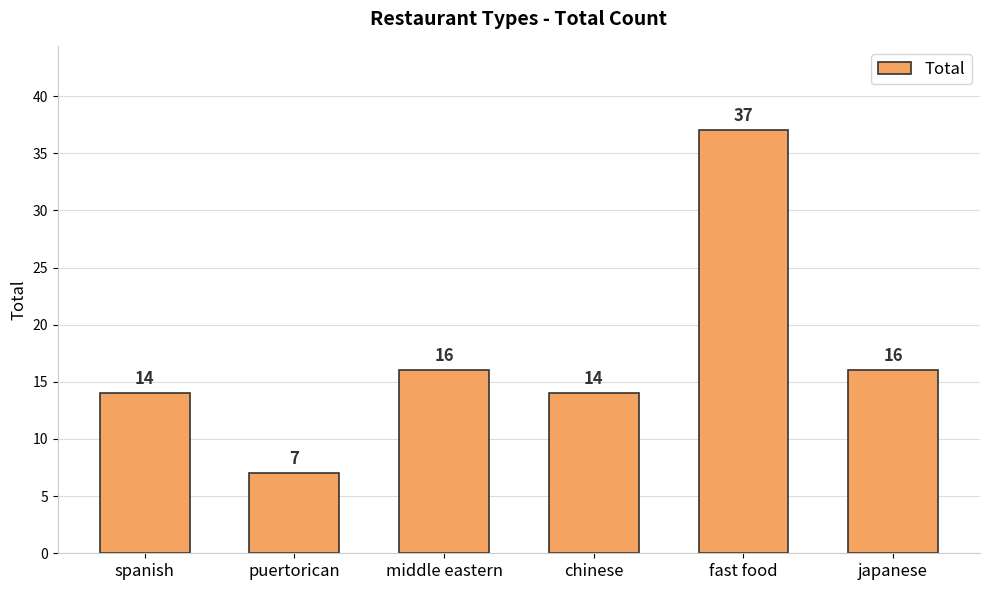

What is the ratio of the value at japanese to the value at spanish?

1.1